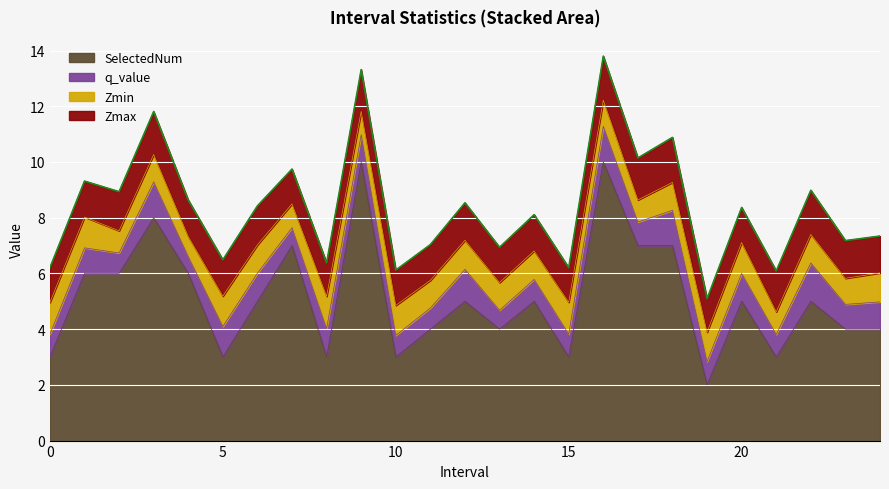

At which category is the sum across all series the highest?

16